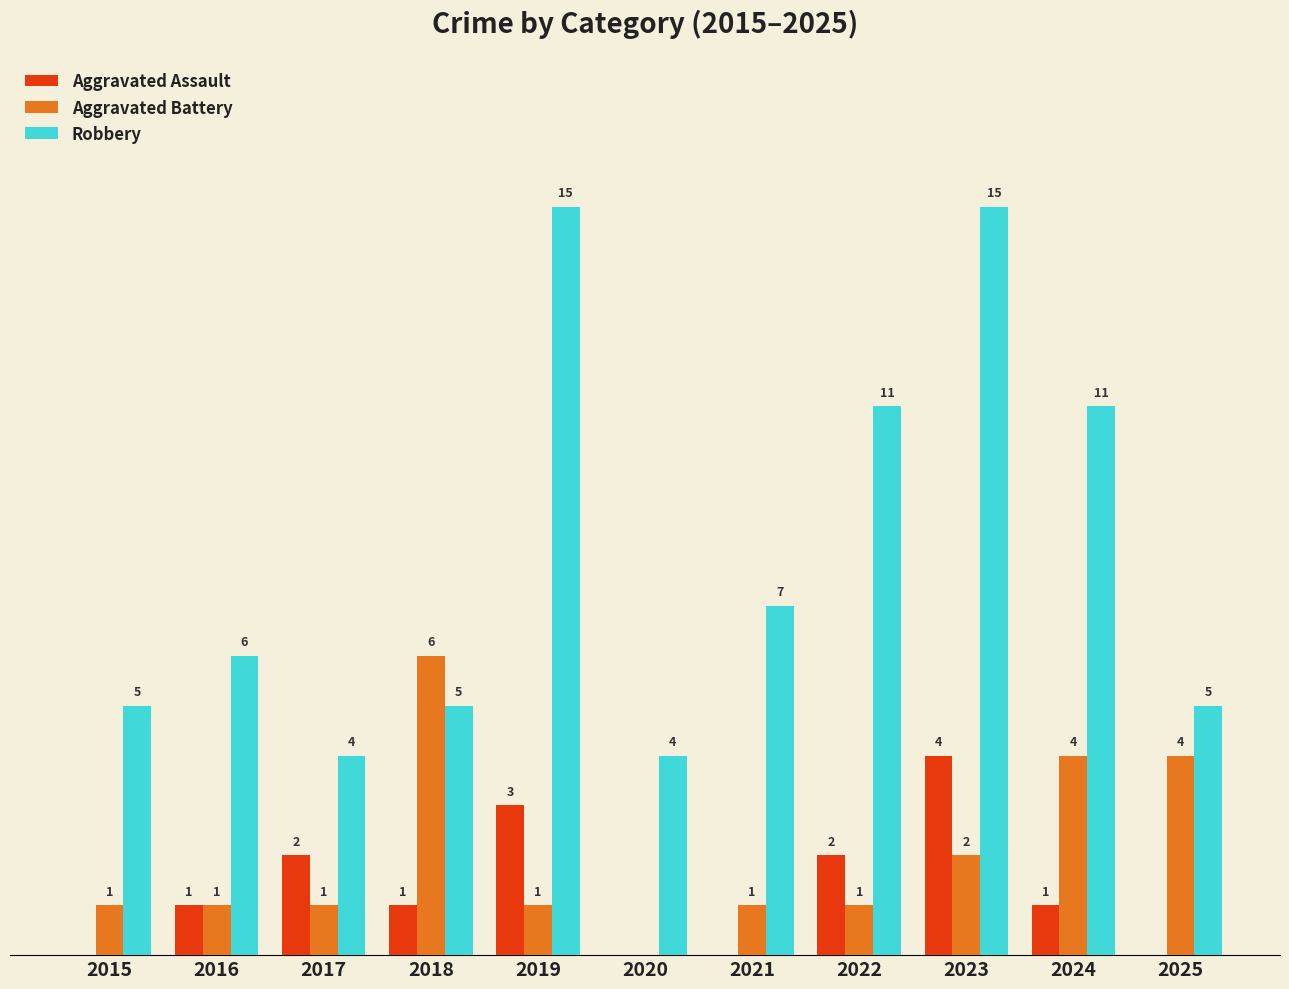

Which series has the largest total across all categories?

Robbery